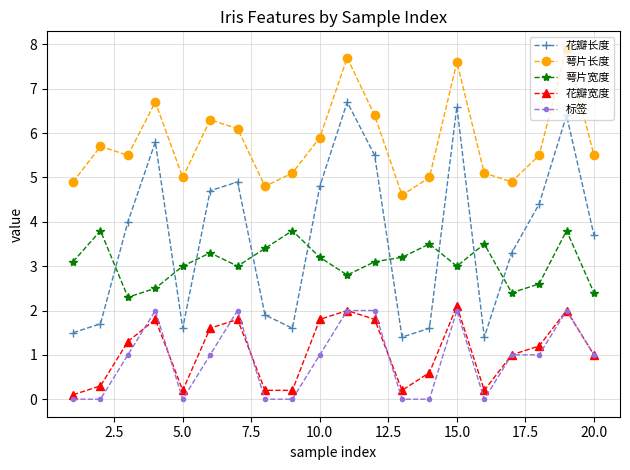

What is the difference between the second highest and second lowest values in the 萼片宽度 series?

1.4